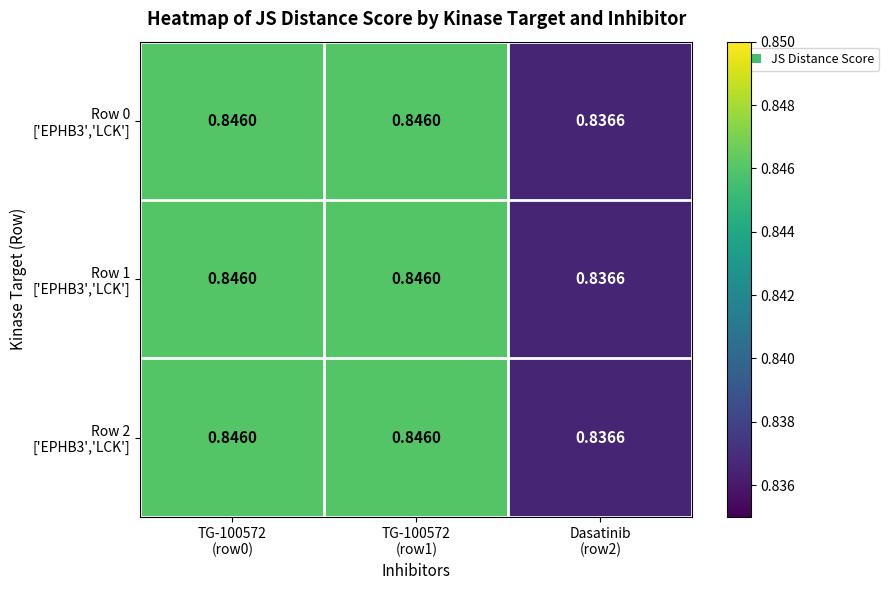

Between TG-100572
(row0) and Dasatinib
(row2), which is larger?

TG-100572
(row0)